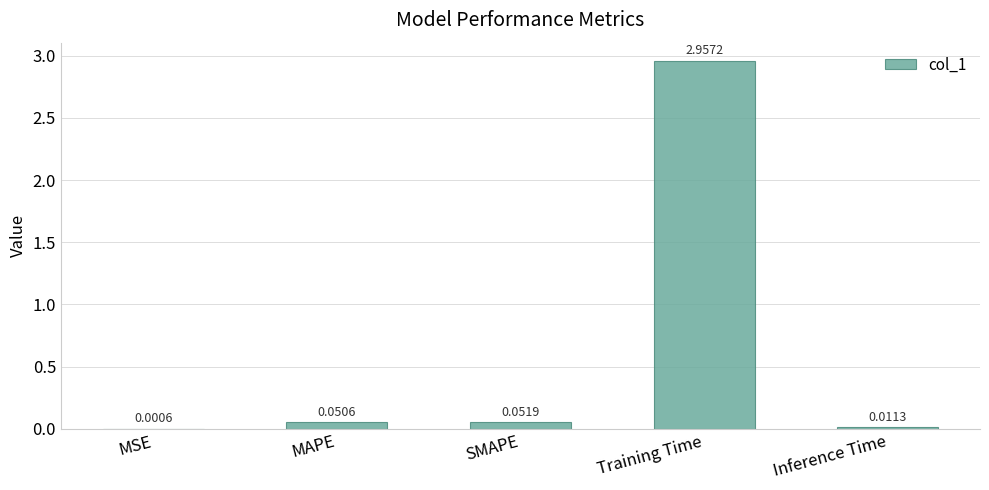

What is the change in value from Training Time to Inference Time?

-2.9